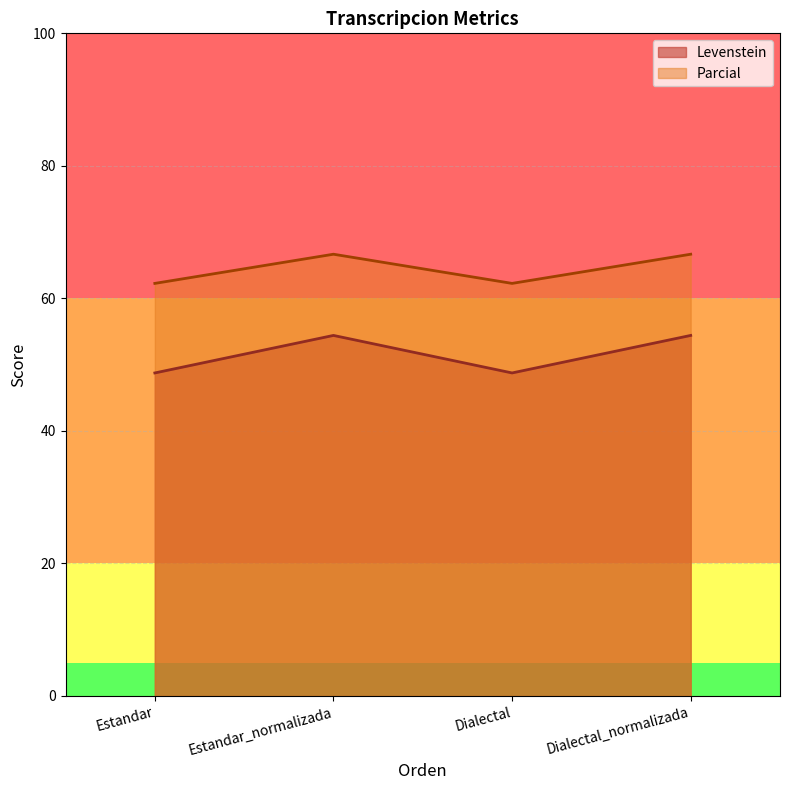

At Estandar_normalizada, list the series in order from smallest to largest.

Levenstein, Parcial